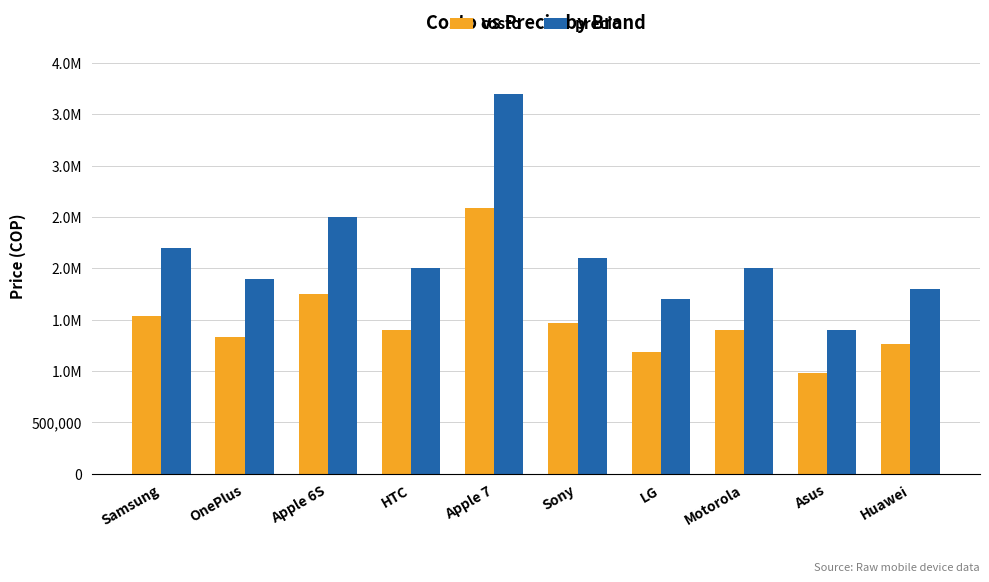

What are all the series names shown in the legend?

costo, precio